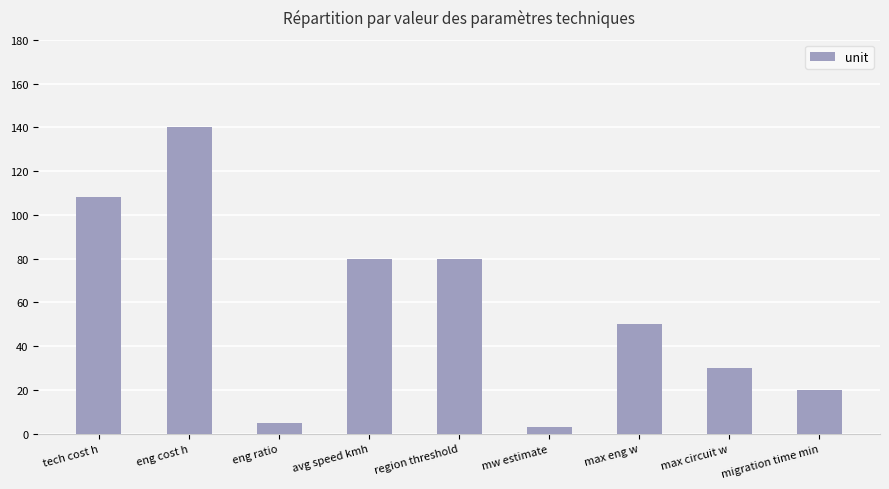

The value at region threshold is 80. True or false?

True